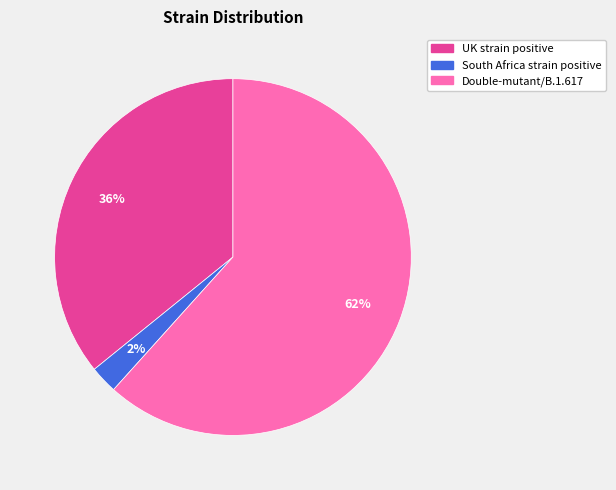

True or false: Double-mutant/B.1.617 accounts for 75% of the total.

False